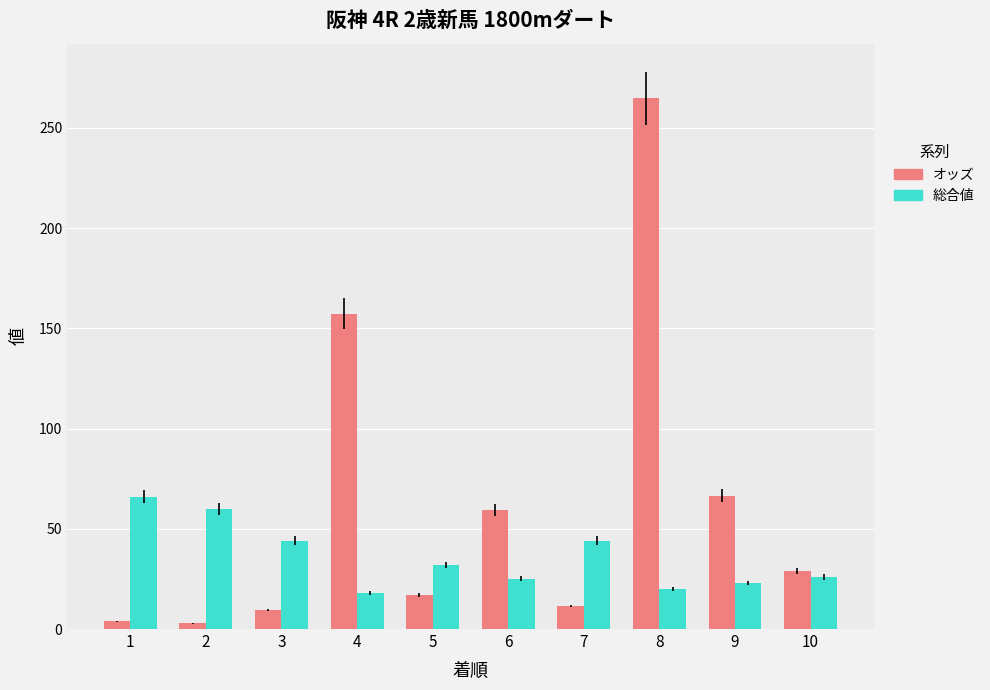

How many data points does each series have?

10